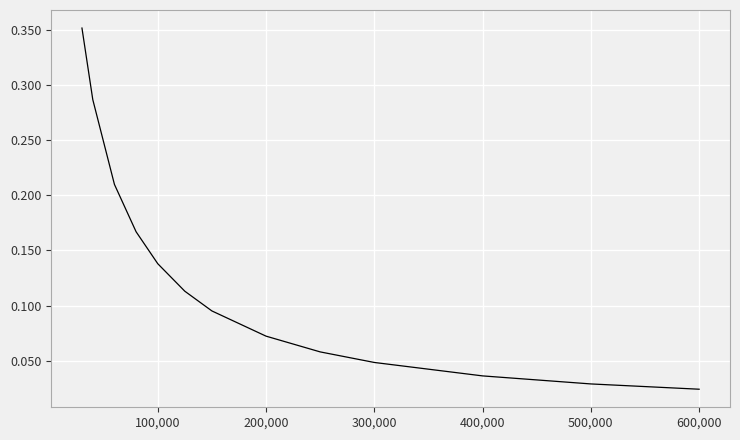

How many lines are shown in the chart?

1